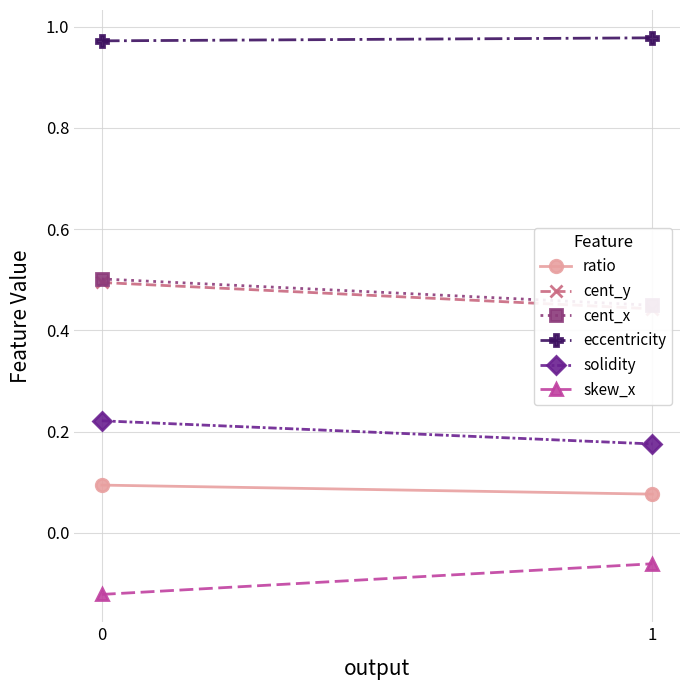

Is the value of ratio at 1 greater than the value of eccentricity at 0?

No